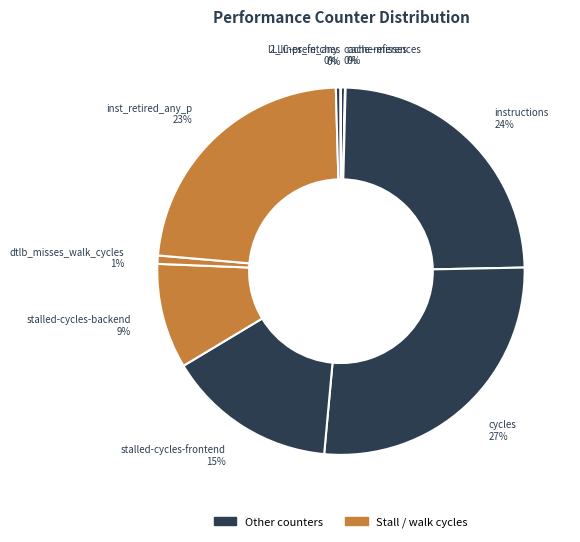

What percentage is the instructions slice, to the nearest percent?

24%